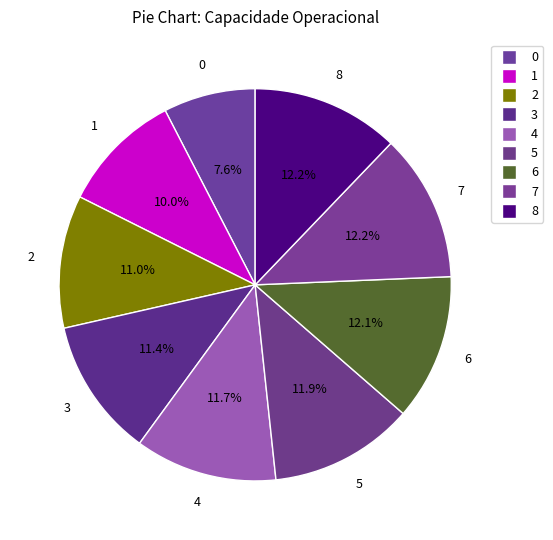

The 4 slice represents 12% of the pie. True or false?

True